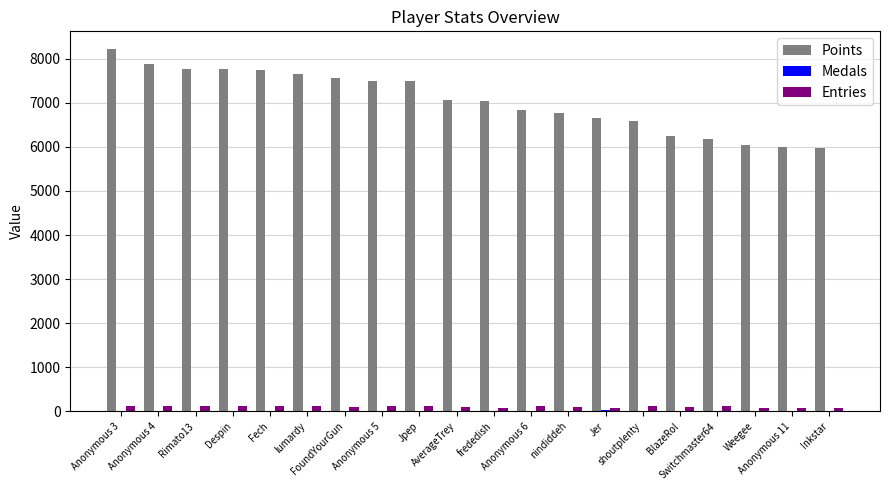

Which label corresponds to the smallest value in the chart?

Anonymous 6